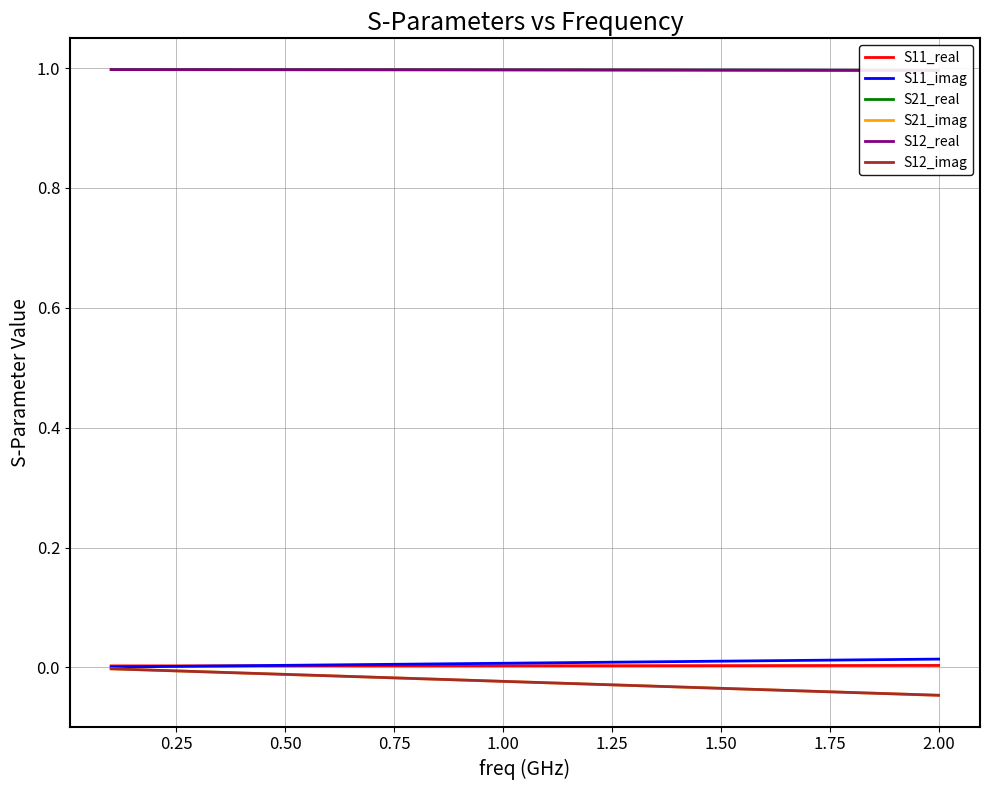

What is the spread (max minus min) of values at 0.25?

1.0